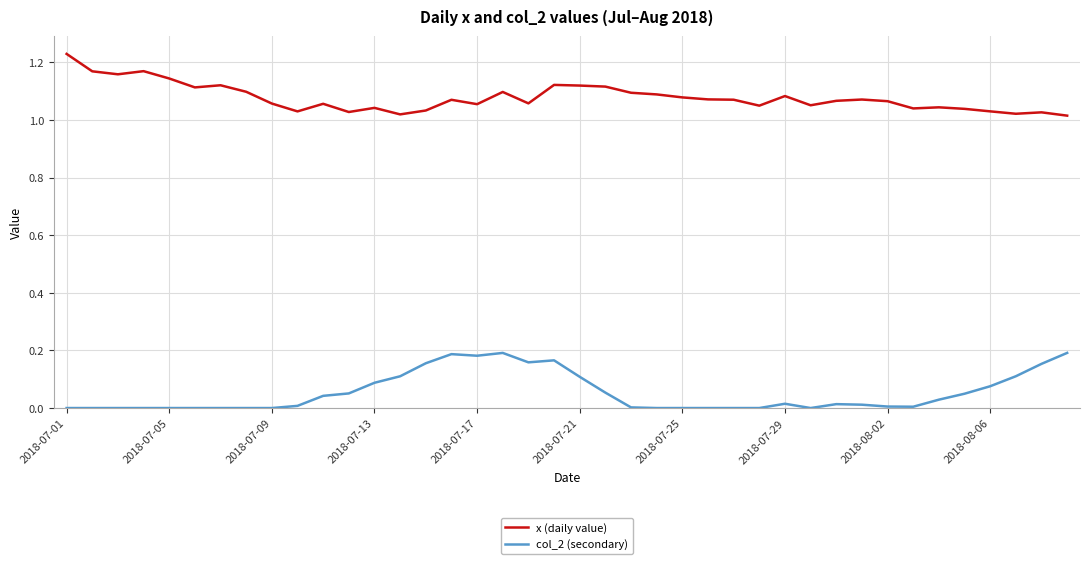

Rank the series by their maximum value, from lowest to highest.

col_2 (secondary), x (daily value)